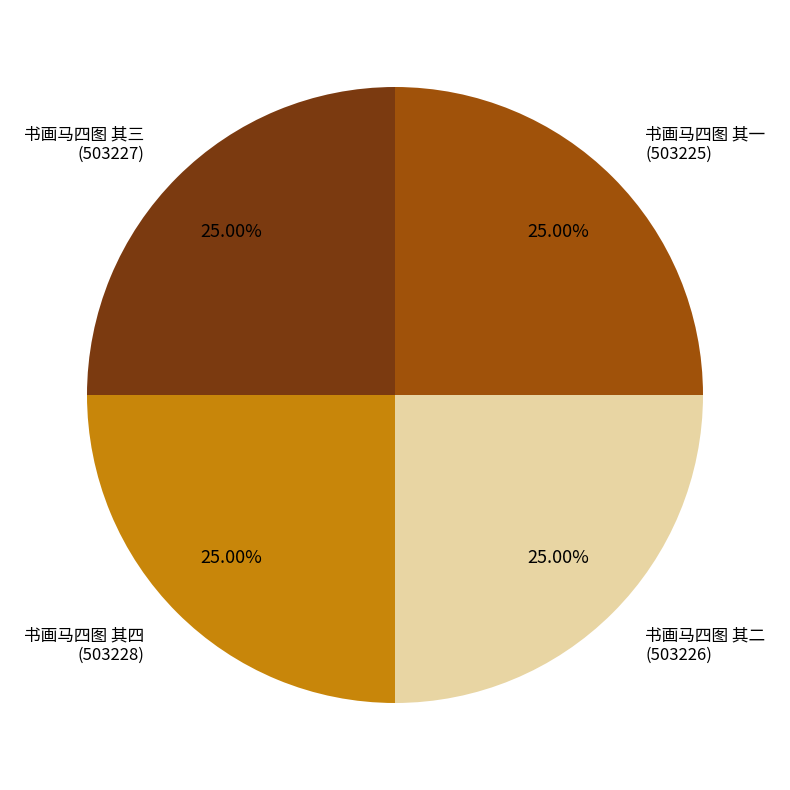

Is there any slice that represents more than half of the pie?

No